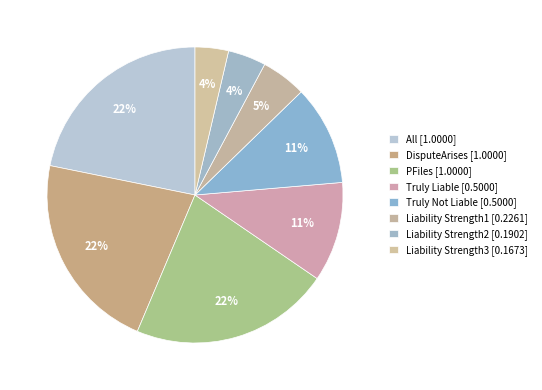

Count the number of slices in the pie.

8